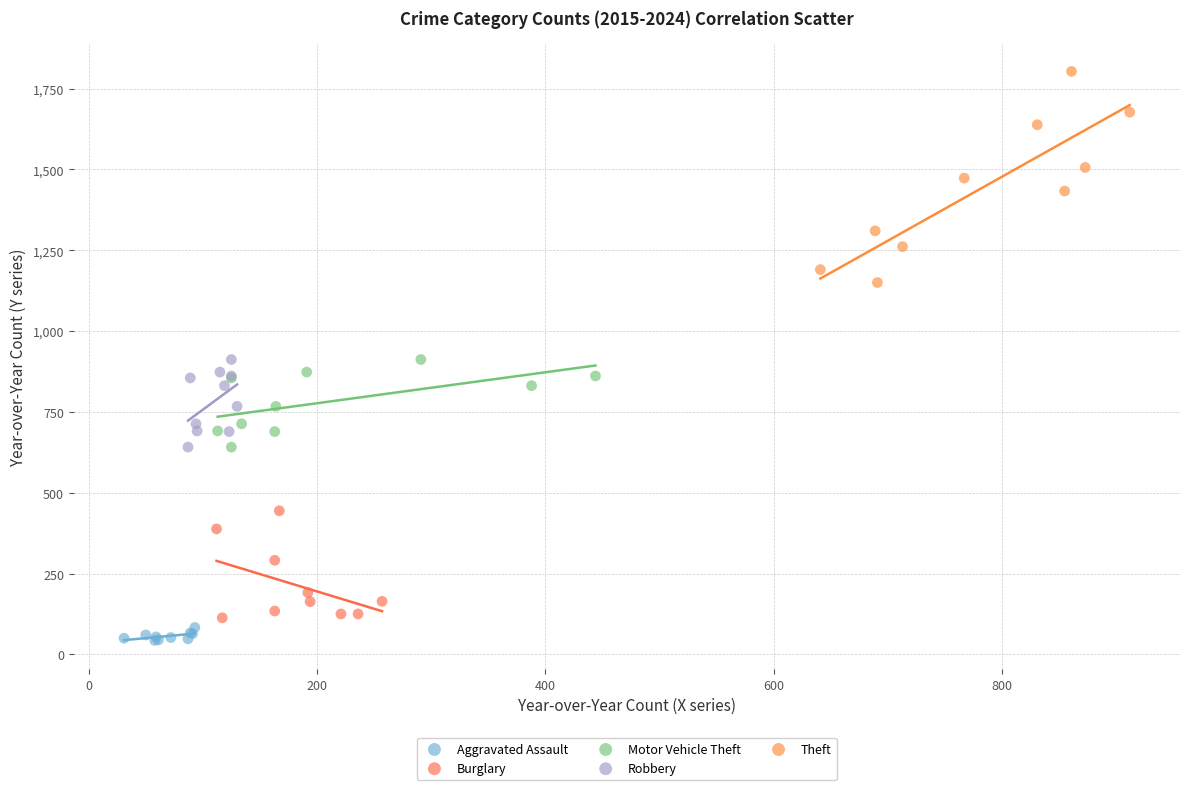

Which series has the largest Y range (max minus min)?

Theft